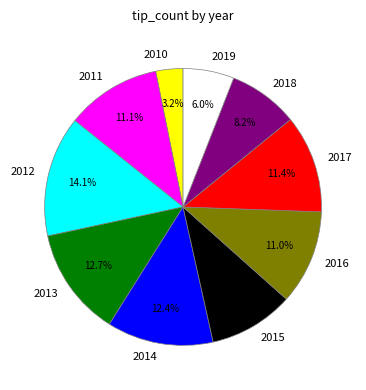

What is the smallest slice in the pie chart?

2010